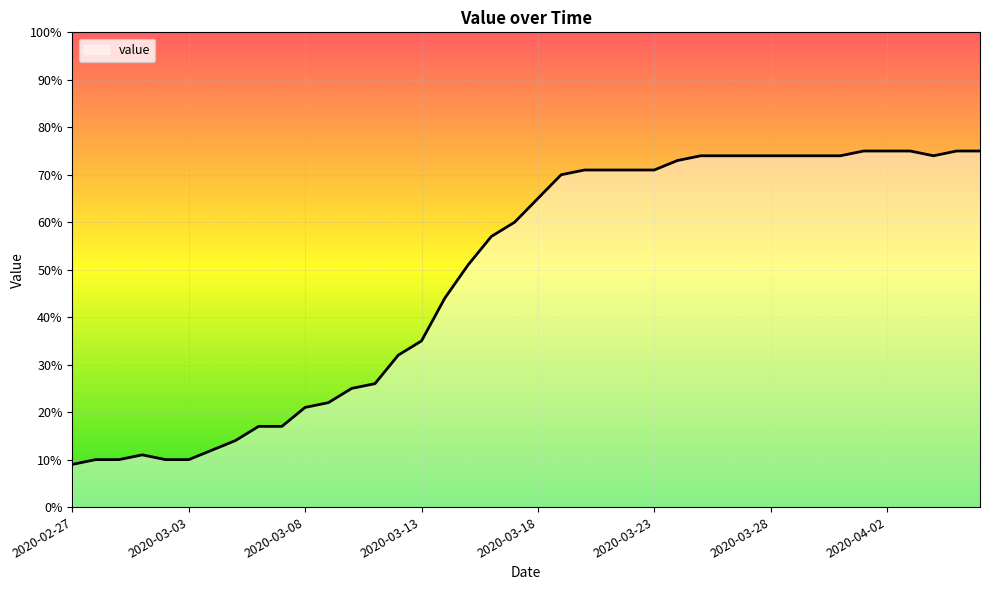

What is the minimum value shown in the chart?

9